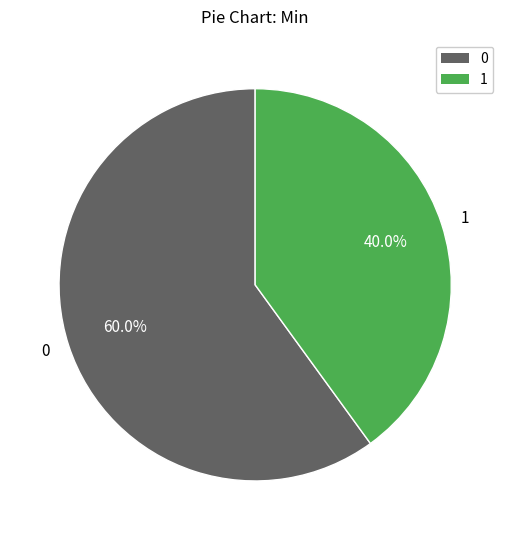

What is the ratio of the value at 0 to the value at 1?

1.5